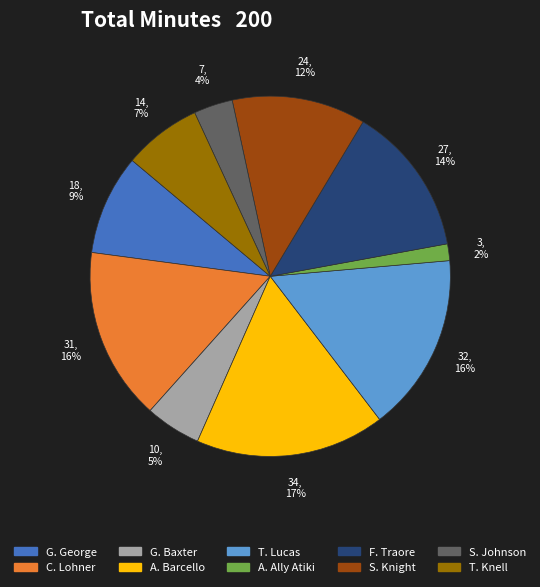

To the nearest percent, what percentage of the pie is T. Knell?

7%